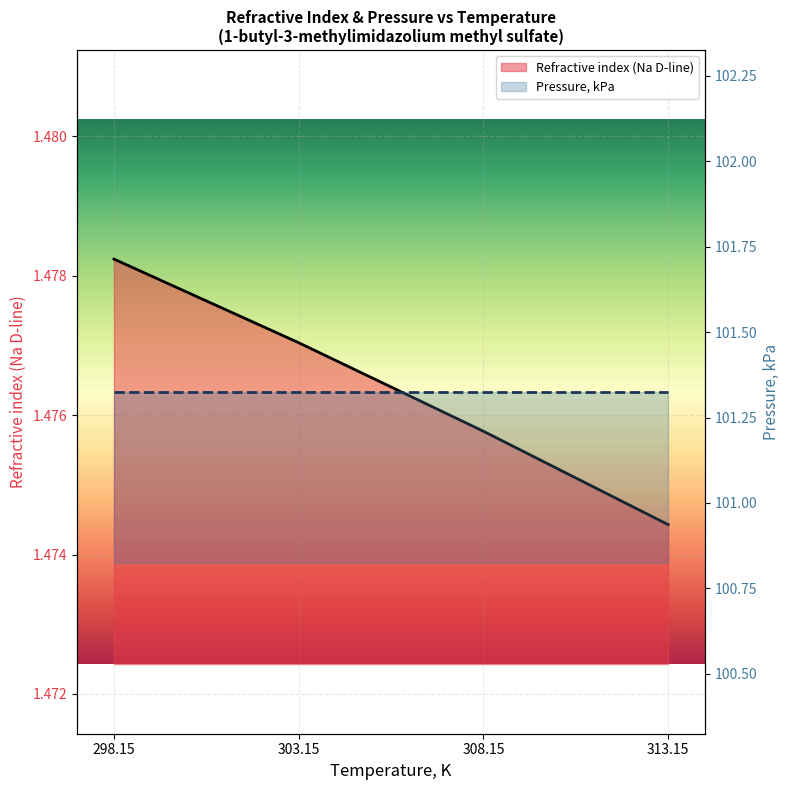

Which series has the largest range (max minus min)?

Refractive index (Na D-line)